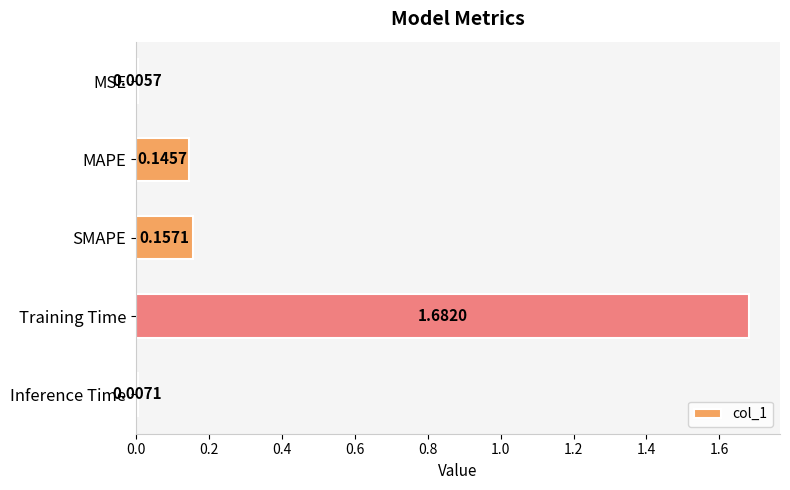

What is the average value?

0.4